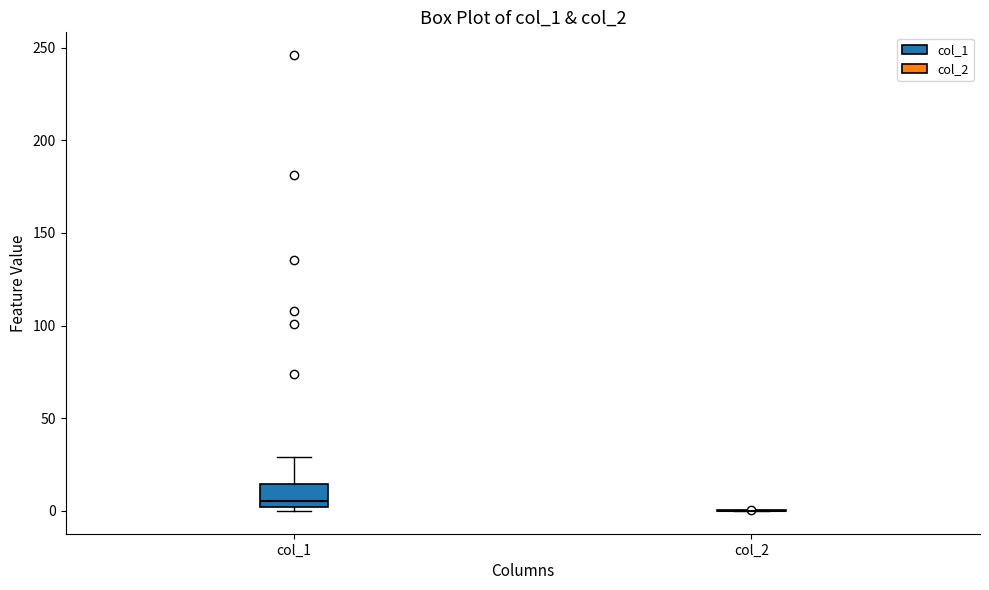

Where does the upper whisker of the box for col_1 end on the y-axis? The values are not printed on the chart, so give them approximately, as read against the axis.

30